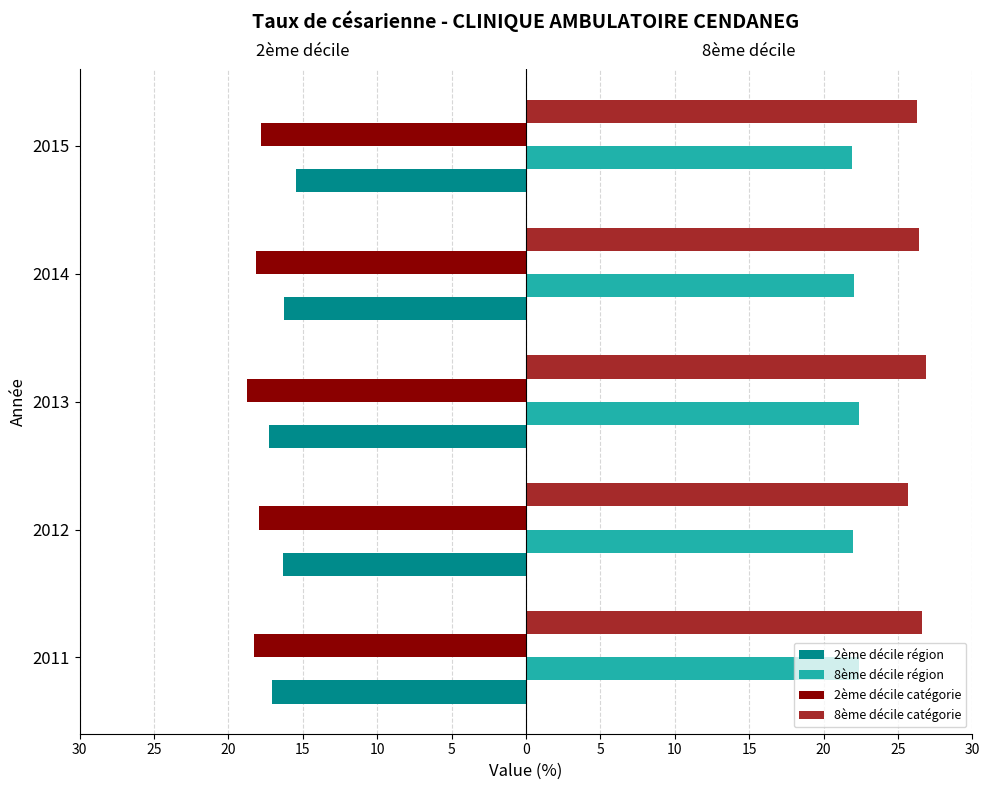

Which series has the largest total across all categories?

8ème décile catégorie